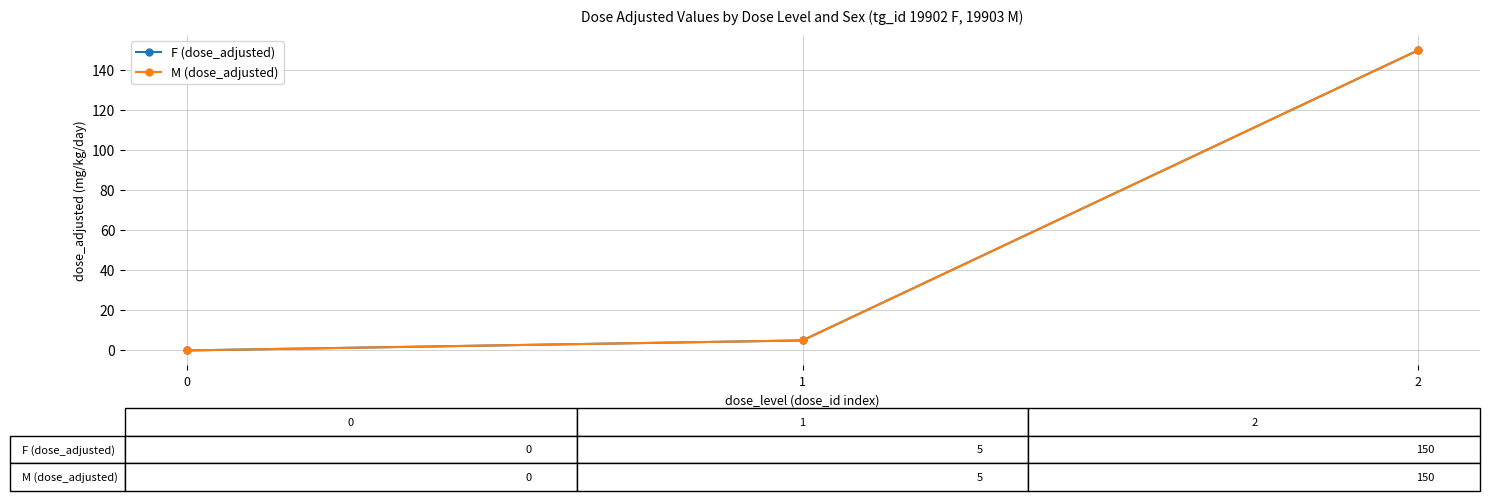

Does the chart have visible grid lines?

Yes